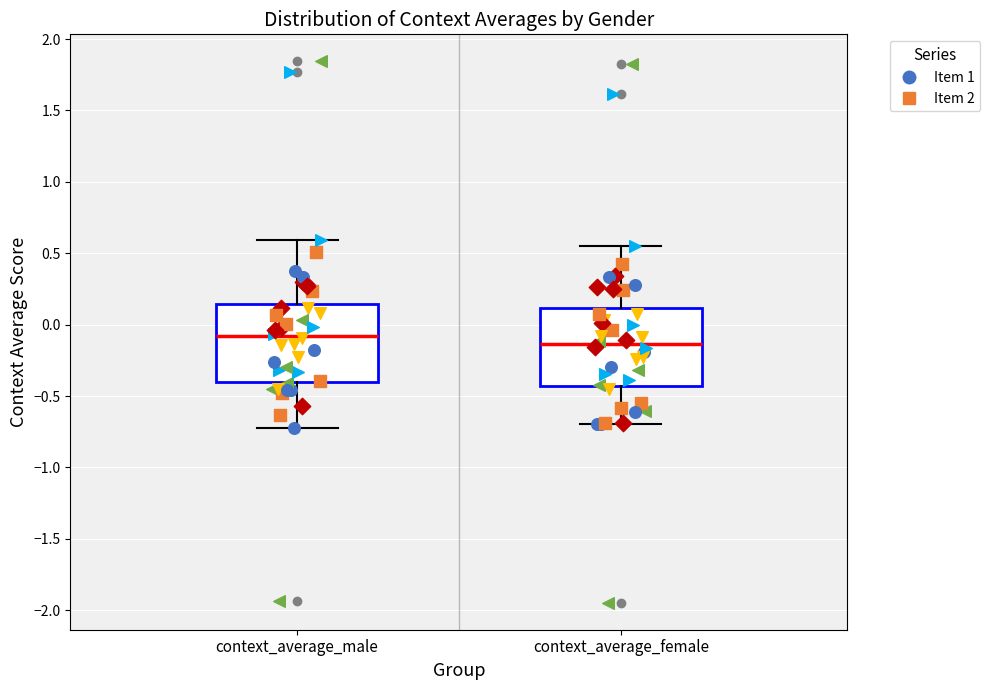

Which box's median line is the lowest?

context_average_female